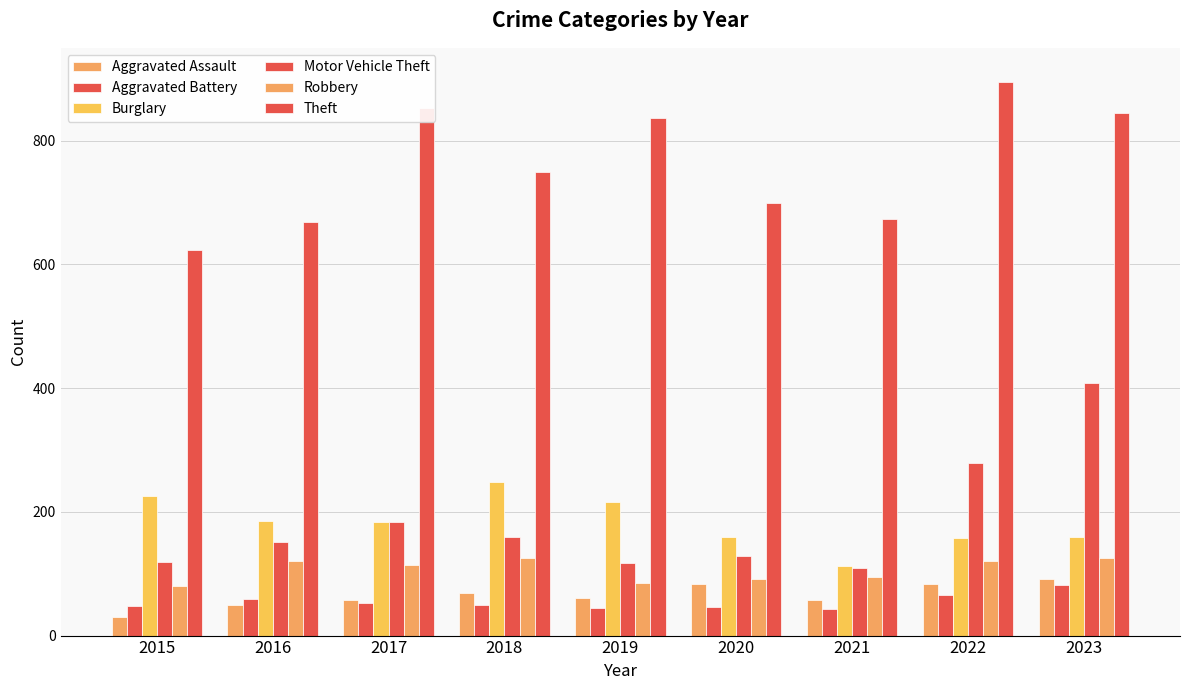

The value of Robbery at 2023 is 76. True or false?

False